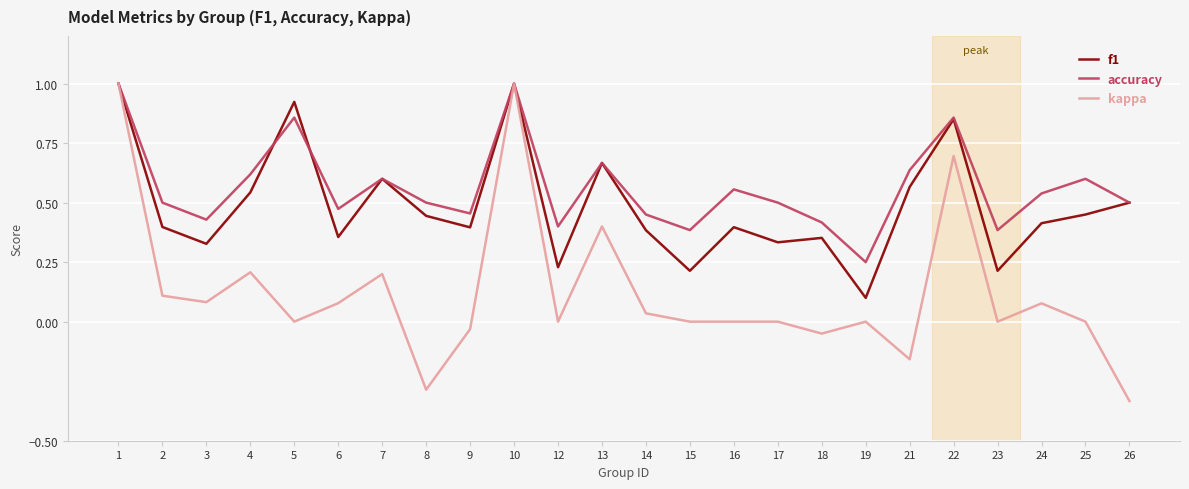

Which series has the largest range (max minus min)?

kappa